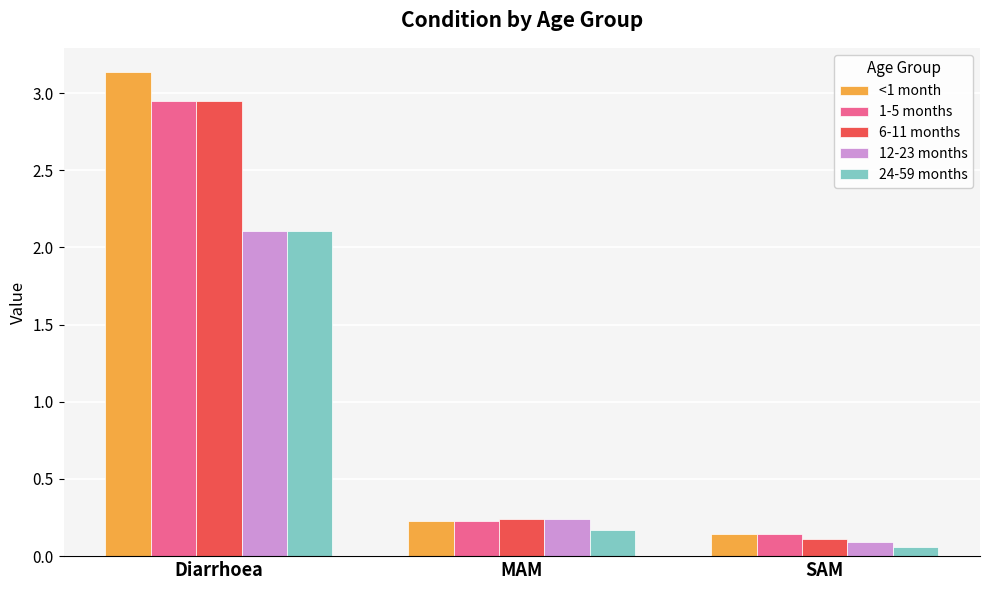

Is the value of 12-23 months at SAM greater than the value of 6-11 months at Diarrhoea?

No